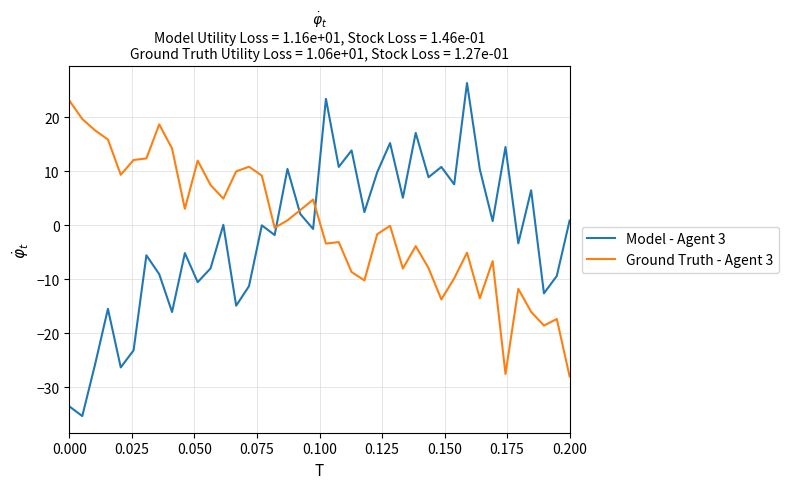

Which series ends up on top after the final intersection of Model - Agent 3 and Ground Truth - Agent 3?

Model - Agent 3